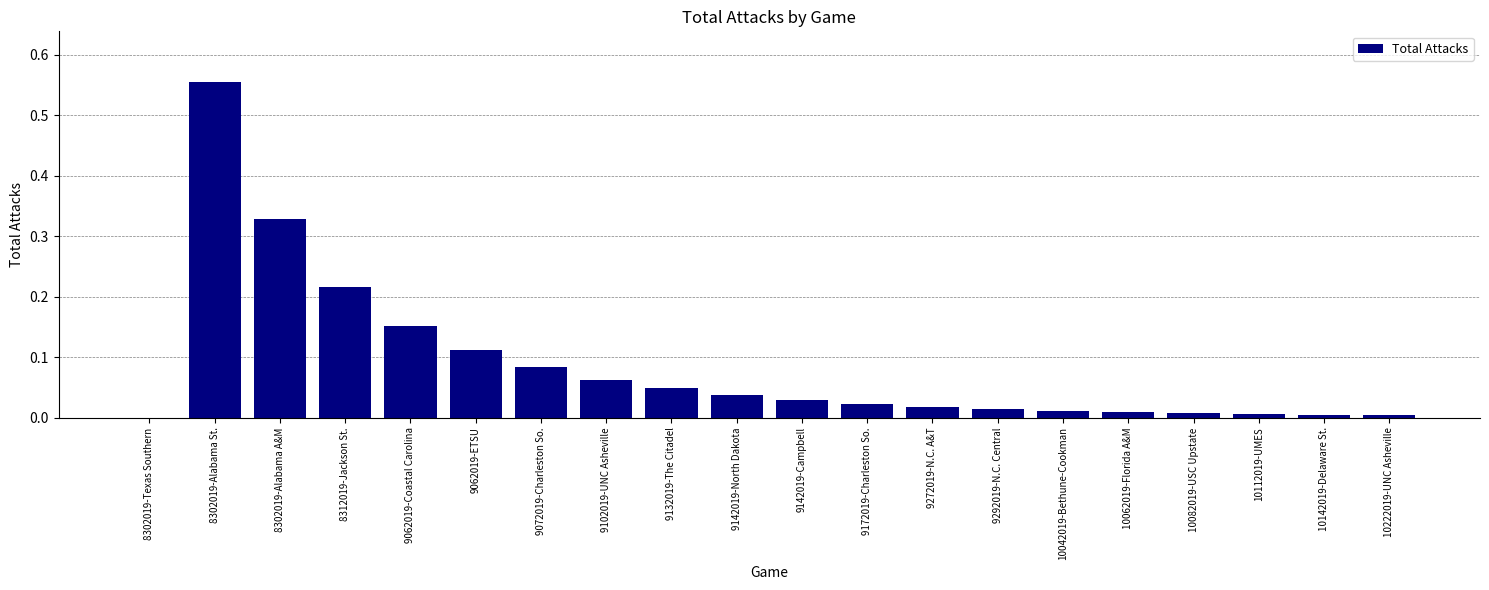

At which category does the chart reach its peak across all series?

8302019-Alabama St.